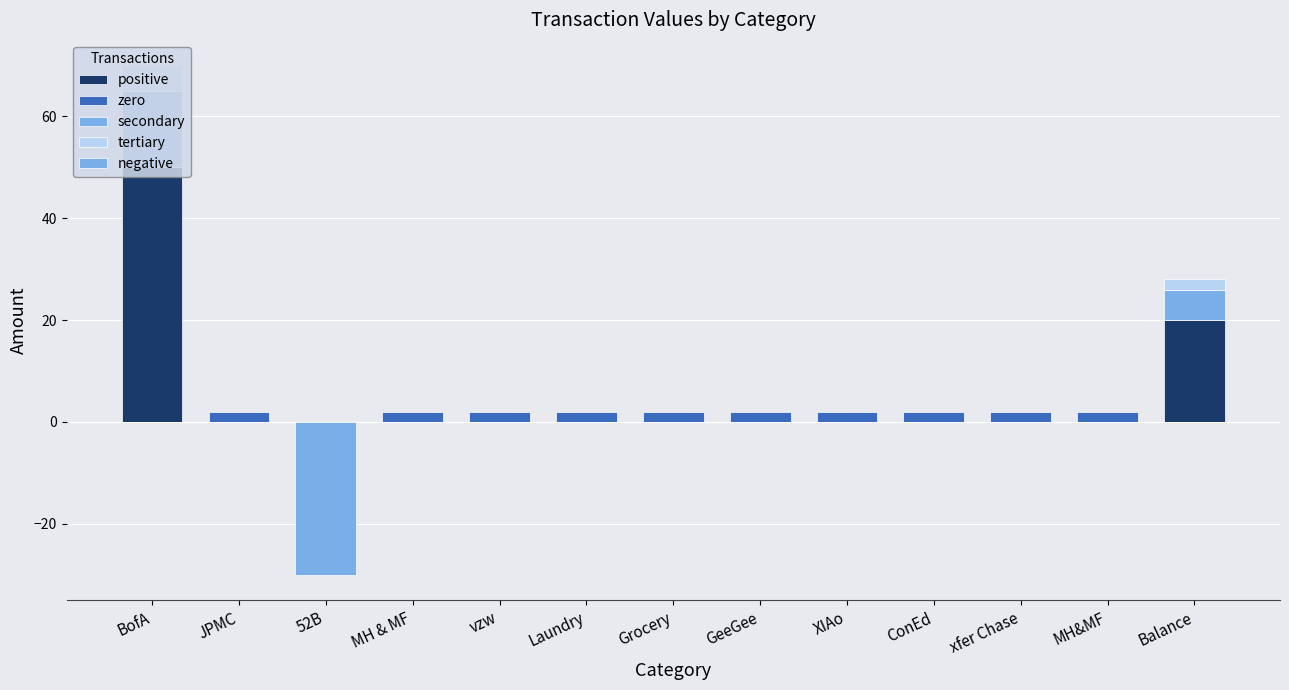

What is the difference between the second highest and second lowest values in the zero series?

2